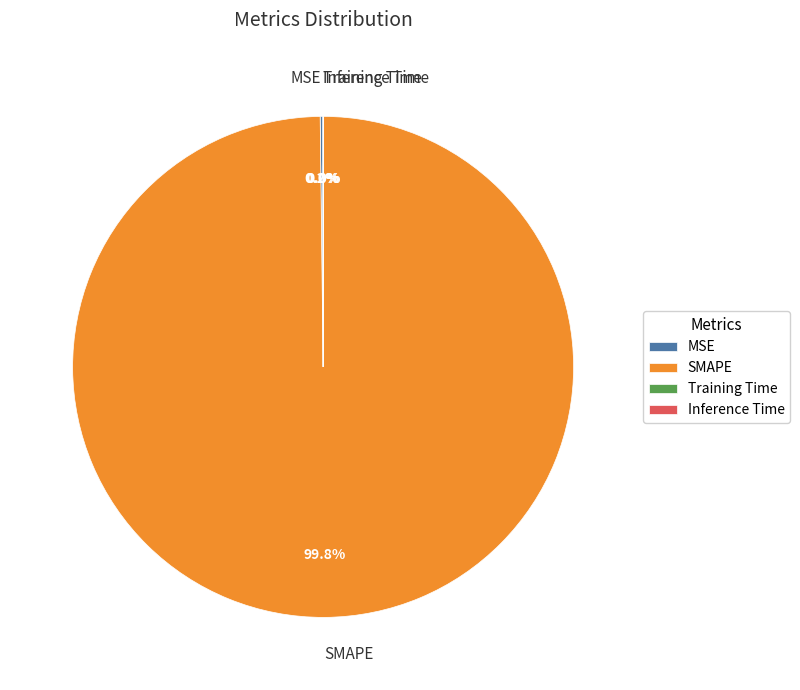

Which slice is the largest?

SMAPE